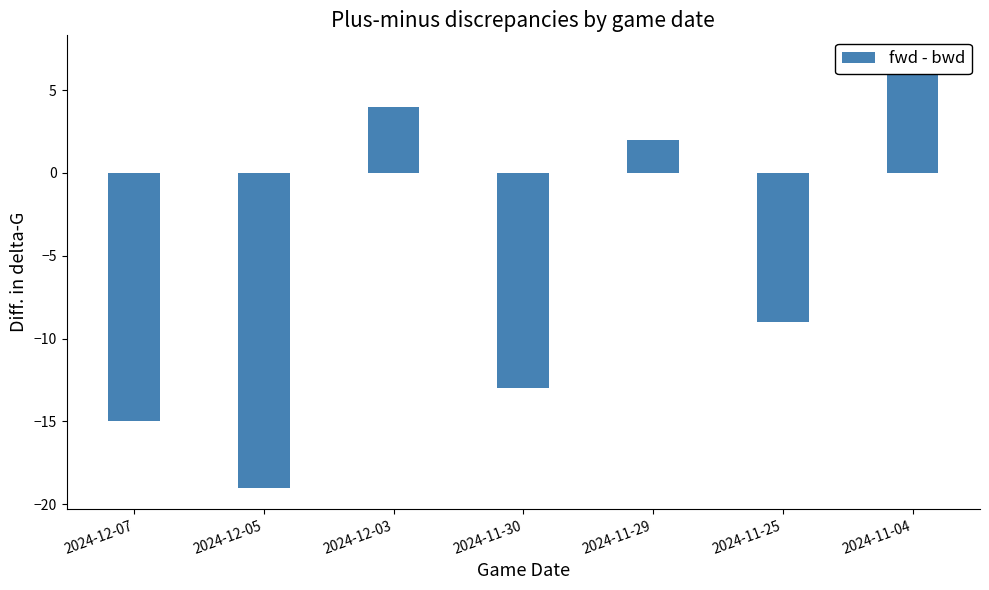

Reading left to right, what are all the values shown in this chart?

2024-12-07=-15	2024-12-05=-19	2024-12-03=4	2024-11-30=-13	2024-11-29=2	2024-11-25=-9	2024-11-04=7